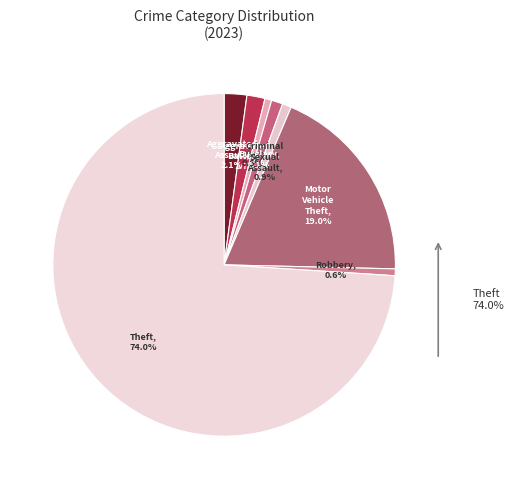

Does Burglary account for over 50% of the chart?

No